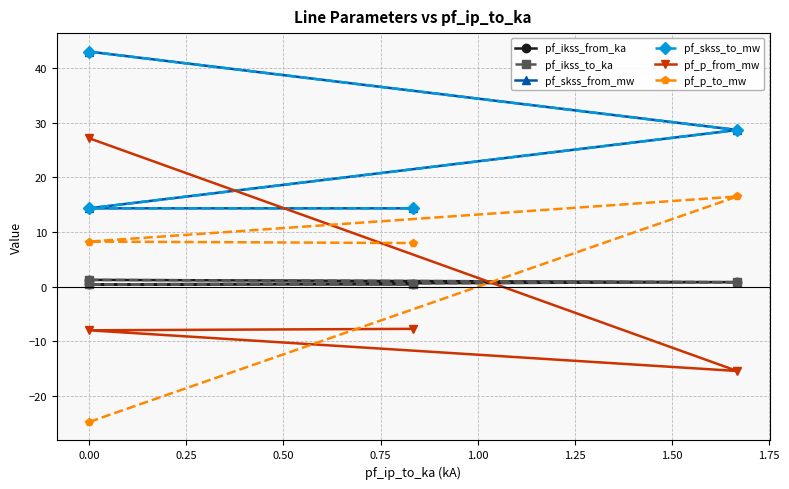

What is the highest value of the pf_p_from_mw series?

27.2